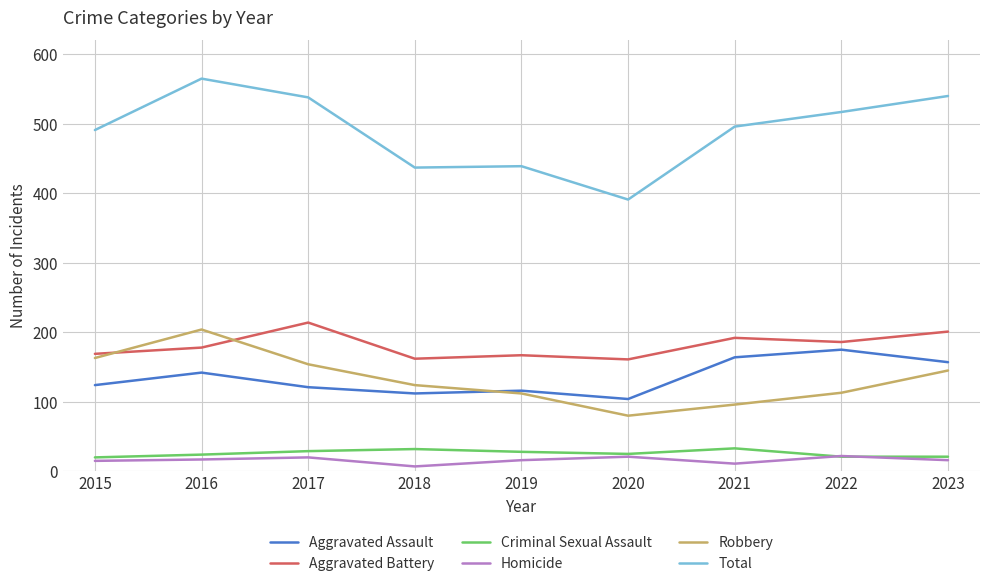

True or false: Robbery and Homicide cross at least once.

False